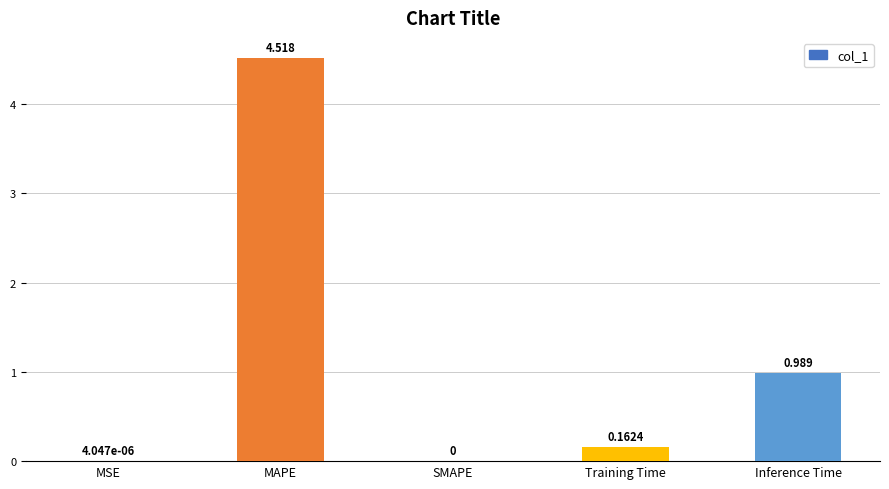

Where is the data nearest to the value 2?

Inference Time